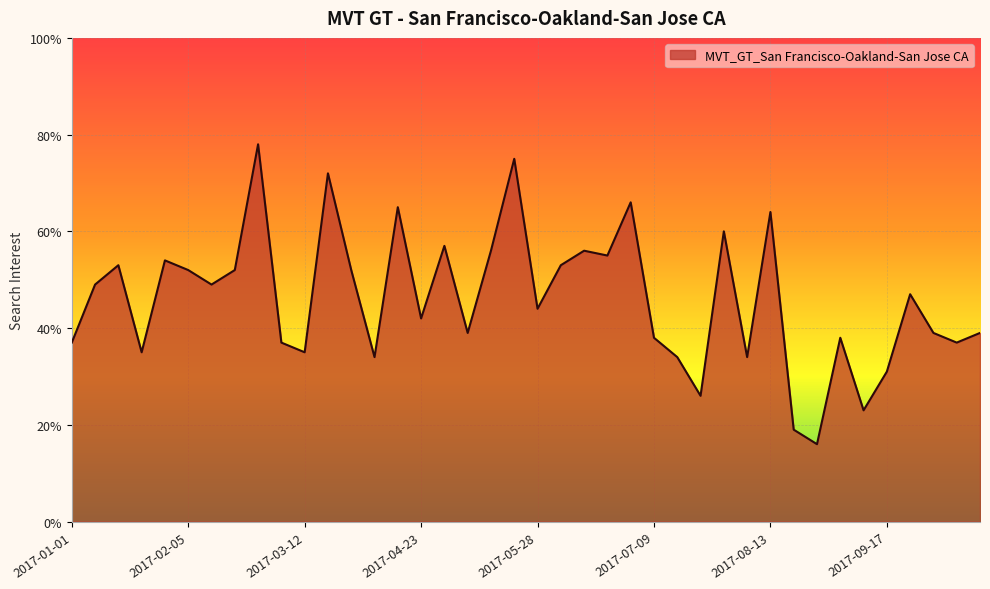

What is the maximum value shown in the chart?

78